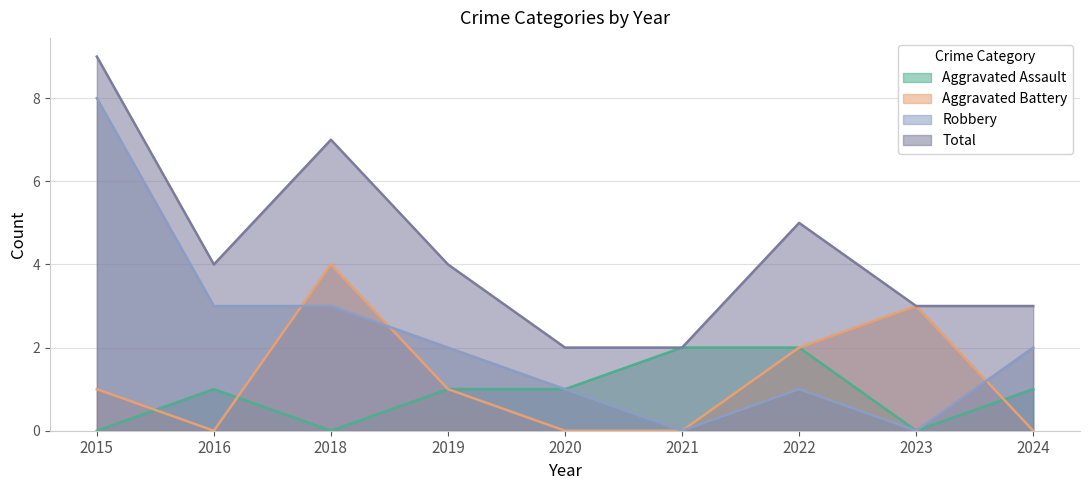

Where does the Aggravated Battery series first go above 1?

2018